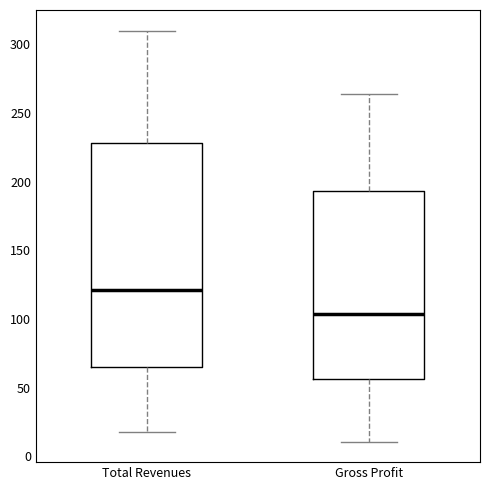

Reading left to right, transcribe this box plot: for each box, give where its median line is, the range the box spans, and where its two whiskers end, as read against the y-axis. The values are not printed on the chart, so give them approximately, as read against the axis.

Total Revenues: median 120, box 65 to 230, whiskers 15 to 310
Gross Profit: median 105, box 55 to 195, whiskers 10 to 265